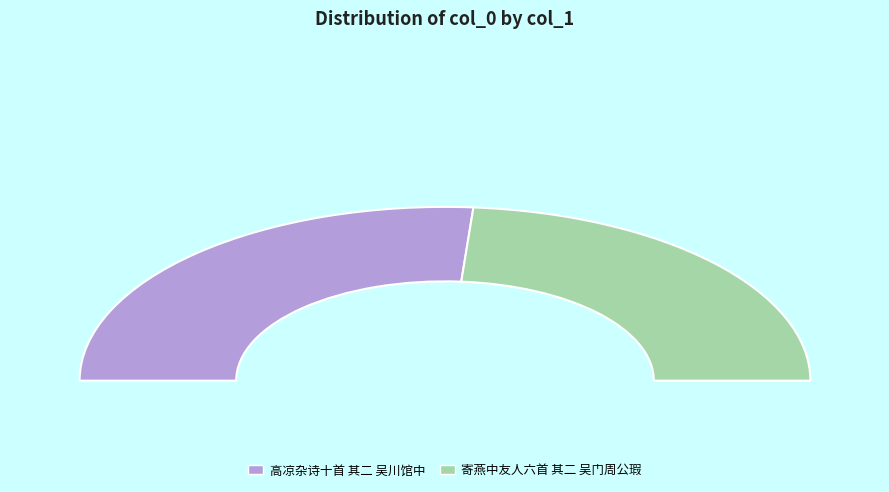

What is the change in value from 高凉杂诗十首 其二 吴川馆中 to 寄燕中友人六首 其二 吴门周公瑕?

-56879